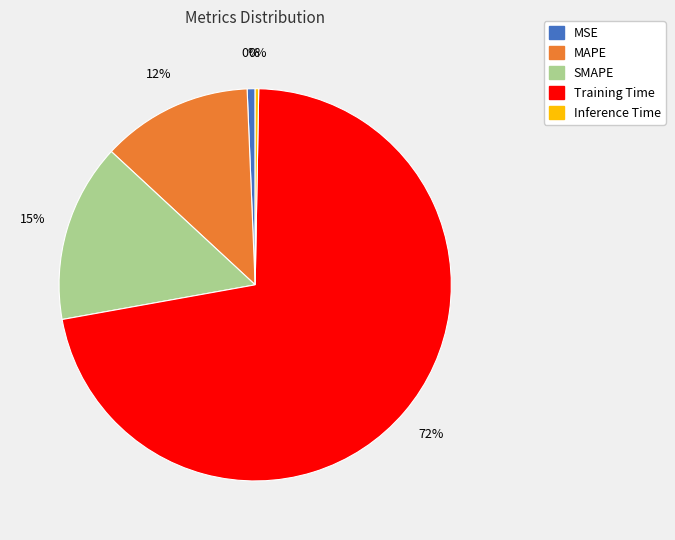

True or false: Inference Time accounts for 0% of the total.

True